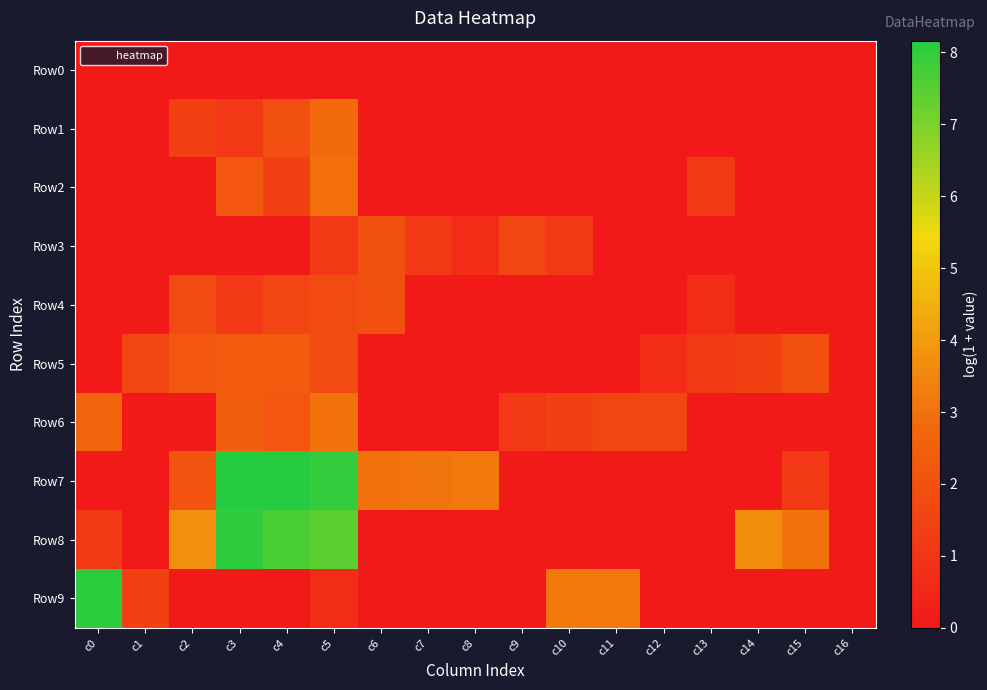

Which has a higher value, c10 or c6?

c10